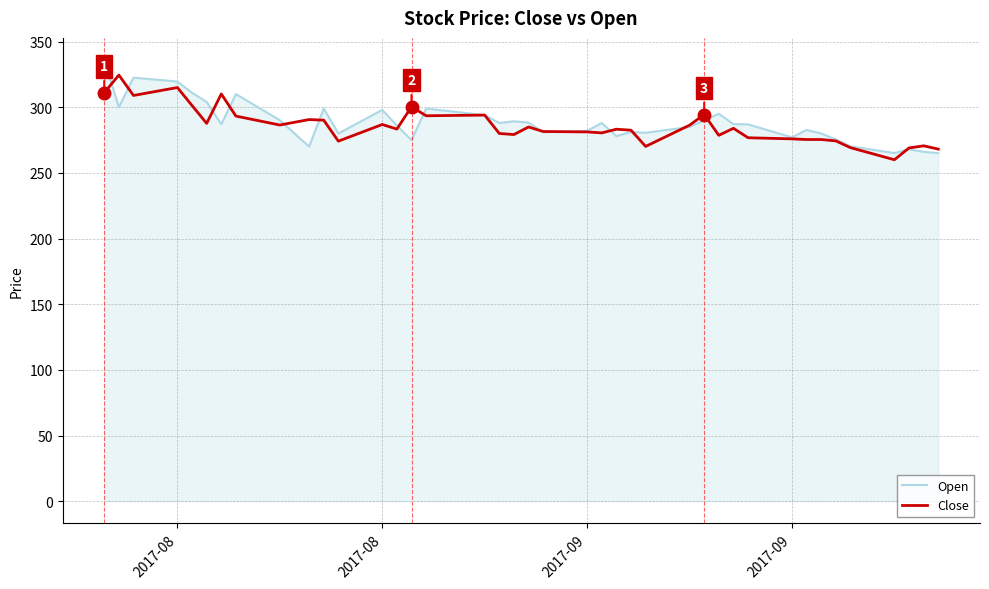

What are all the series names shown in the legend?

Open, Close